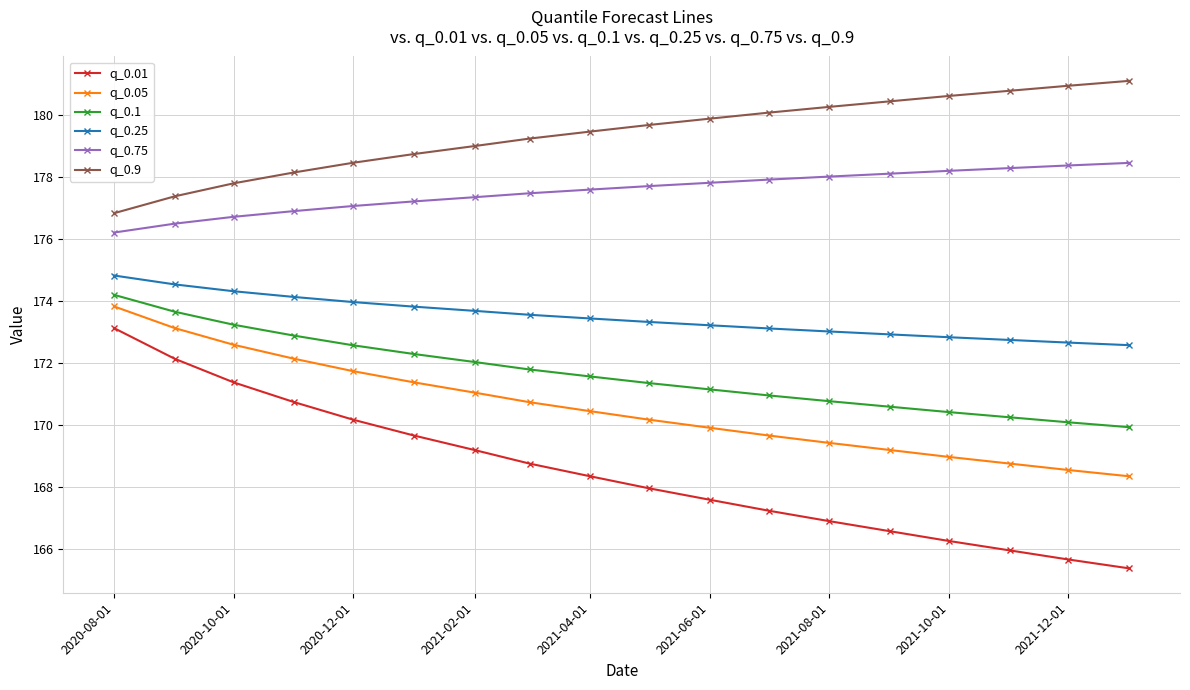

True or false: q_0.9 and q_0.75 cross at least once.

False